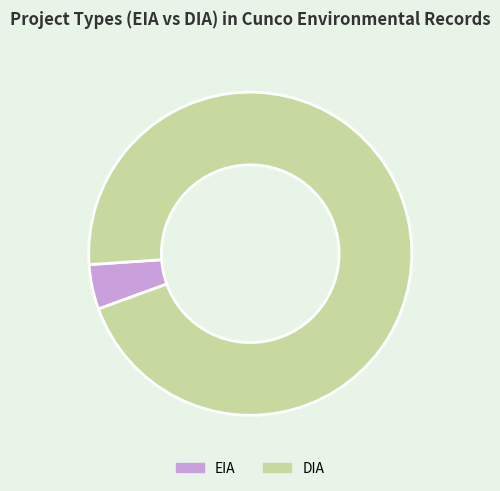

Approximately how many times larger is the value at DIA compared to EIA?

21.3